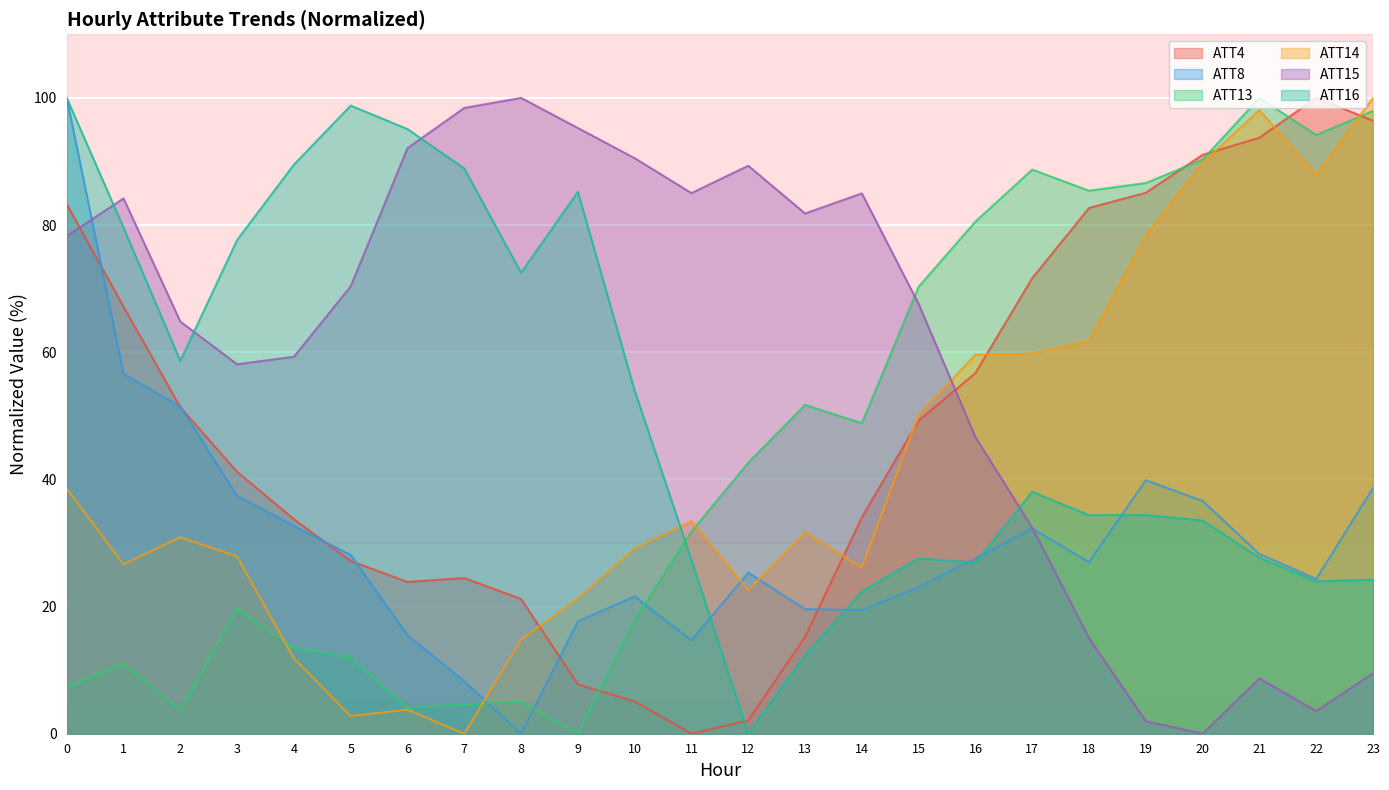

What is the value of the ATT4 point at the 7th from the left?

23.9